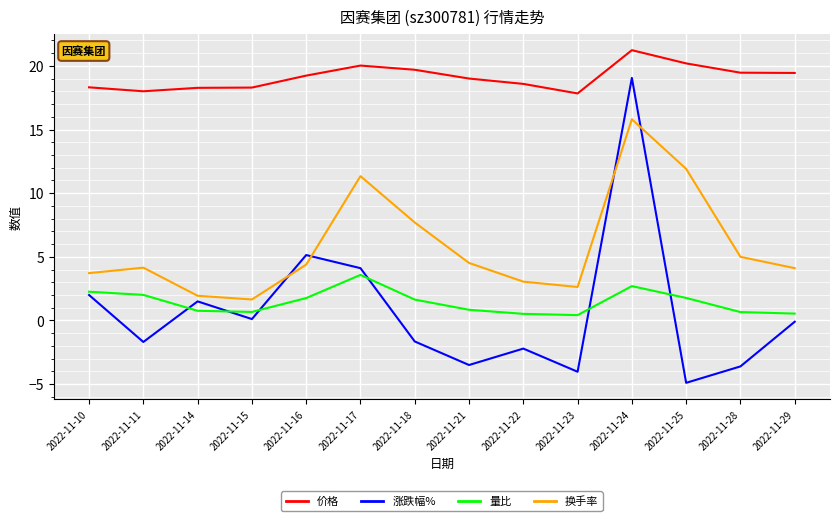

What is the difference between the 换手率 values at 2022-11-25 and 2022-11-11?

7.8